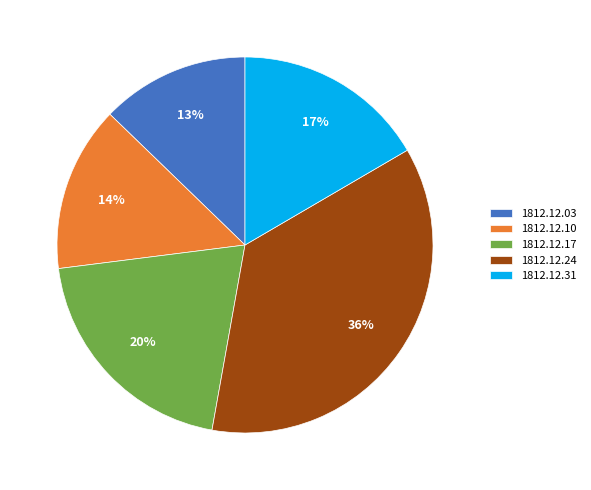

Is 1812.12.17 the majority of the pie?

No